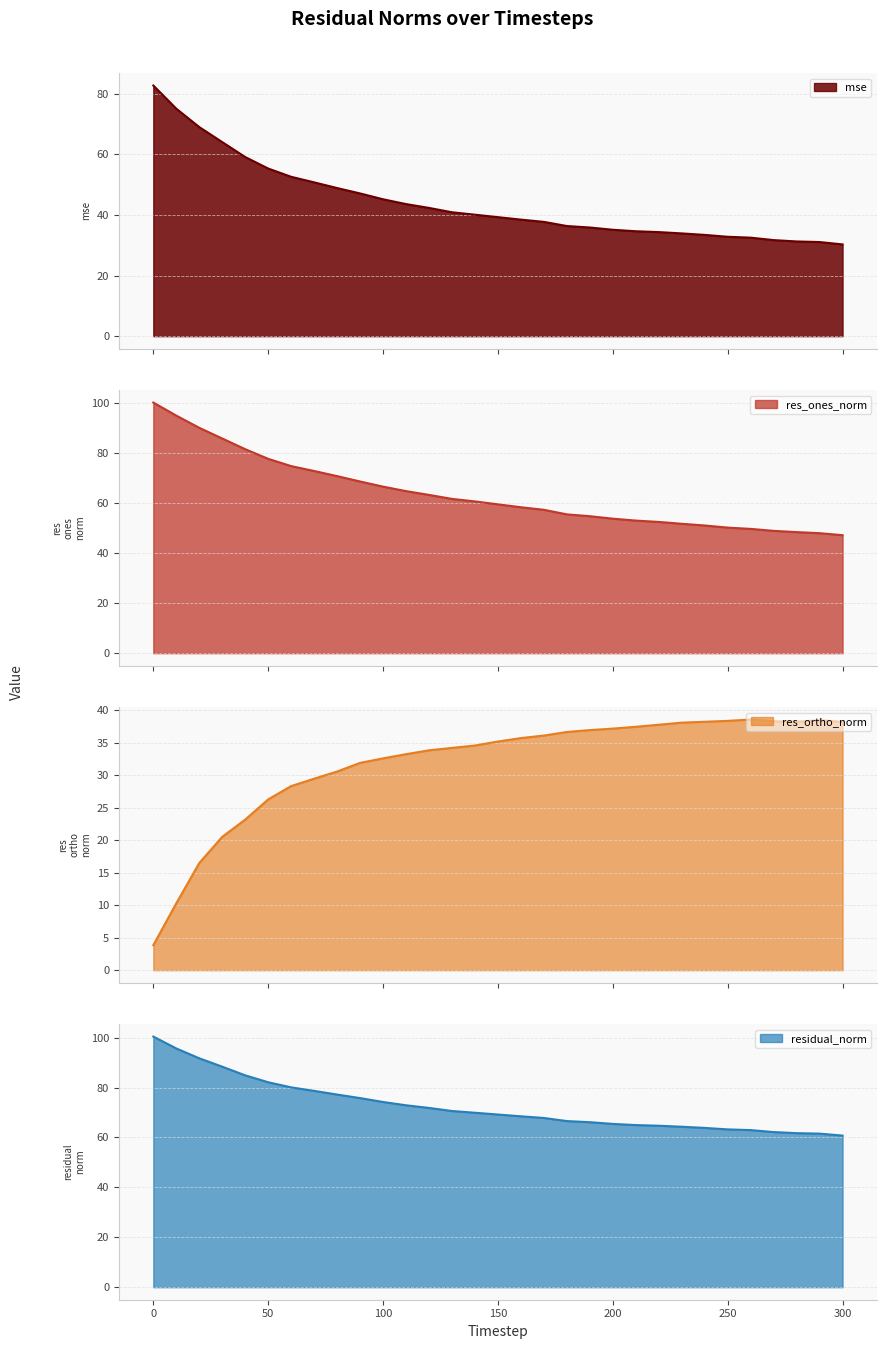

At how many categories does at least one series exceed 93?

2